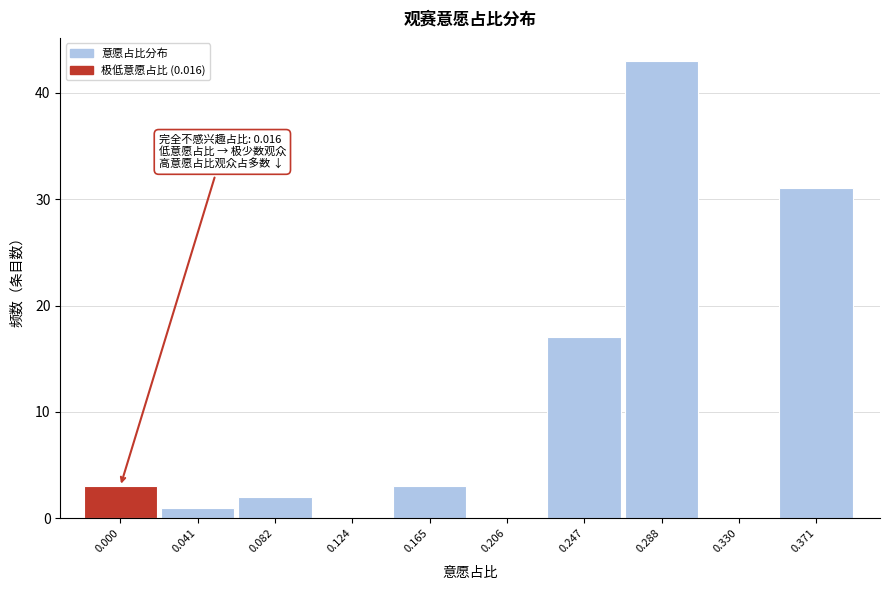

Reading right to left, list all the values displayed in this chart.

0.371=31	0.330=0	0.288=43	0.247=17	0.206=0	0.165=3	0.124=0	0.082=2	0.041=1	0.000=3